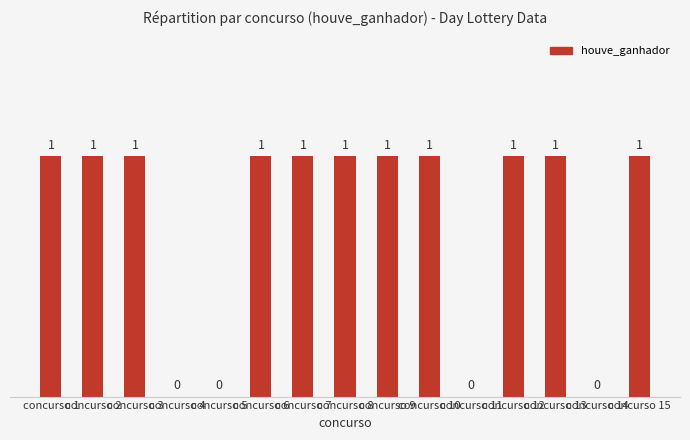

What is the sum of all values?

11